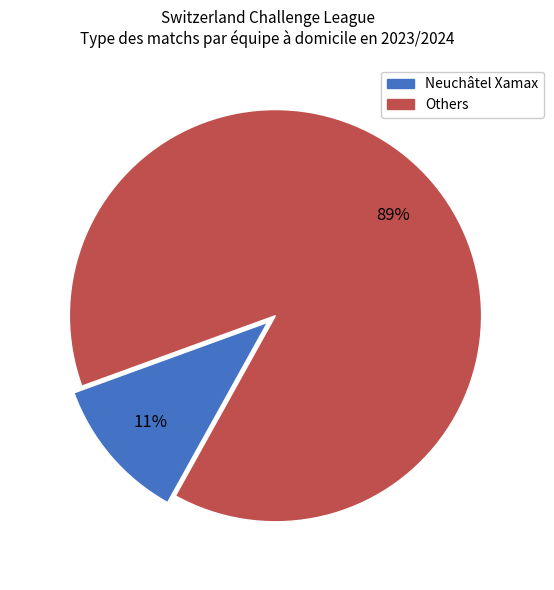

To the nearest percent, what is the average slice percentage?

50%